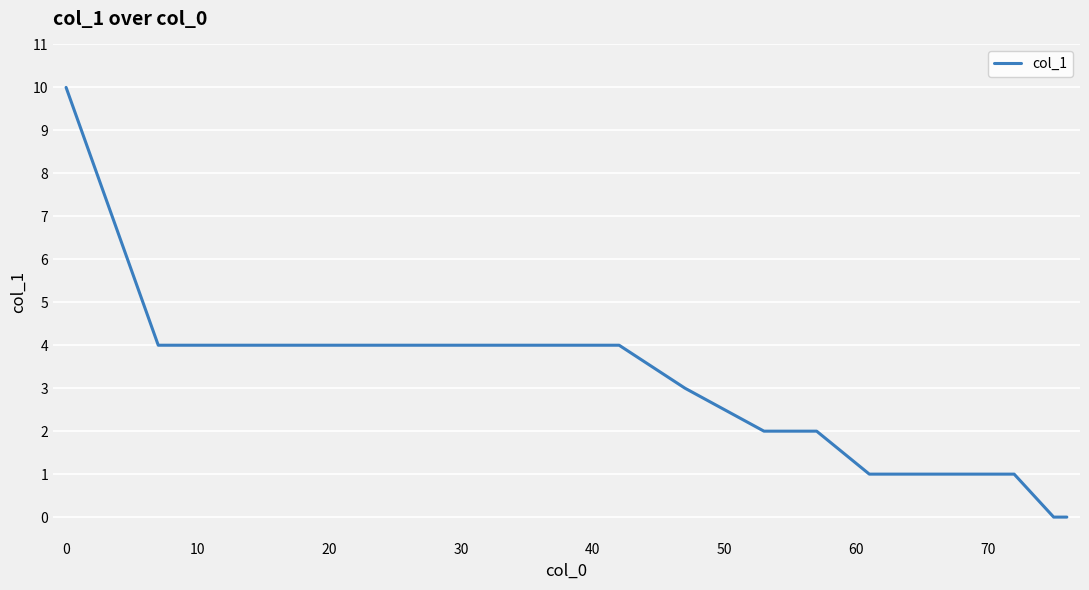

What is the greatest value displayed?

10